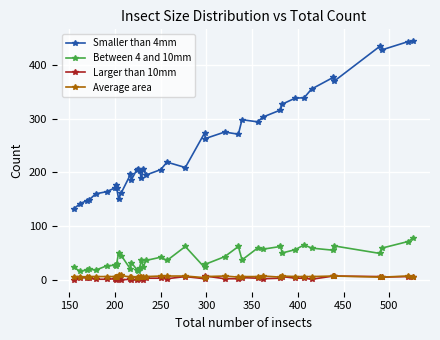

What are all the series names shown in the legend?

Smaller than 4mm, Between 4 and 10mm, Larger than 10mm, Average area